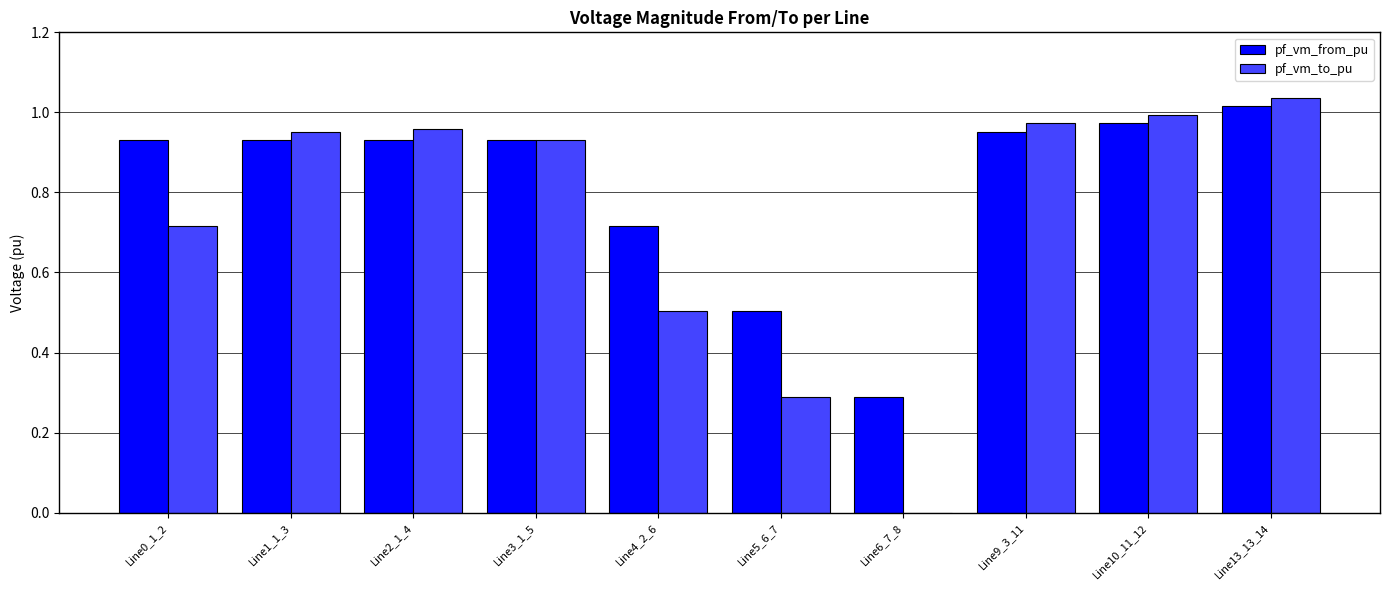

What is the sum of the pf_vm_to_pu values at Line5_6_7 and Line4_2_6?

0.8